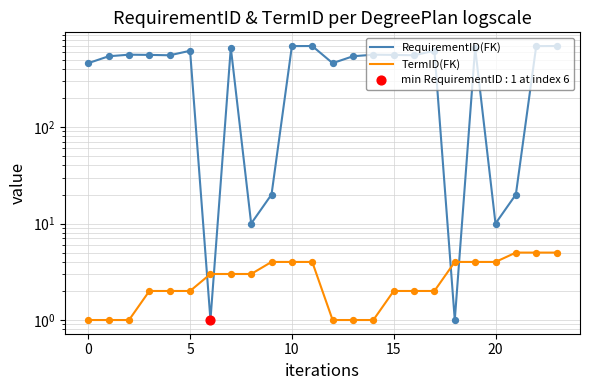

What are all the series names shown in the legend?

RequirementID(FK), TermID(FK)